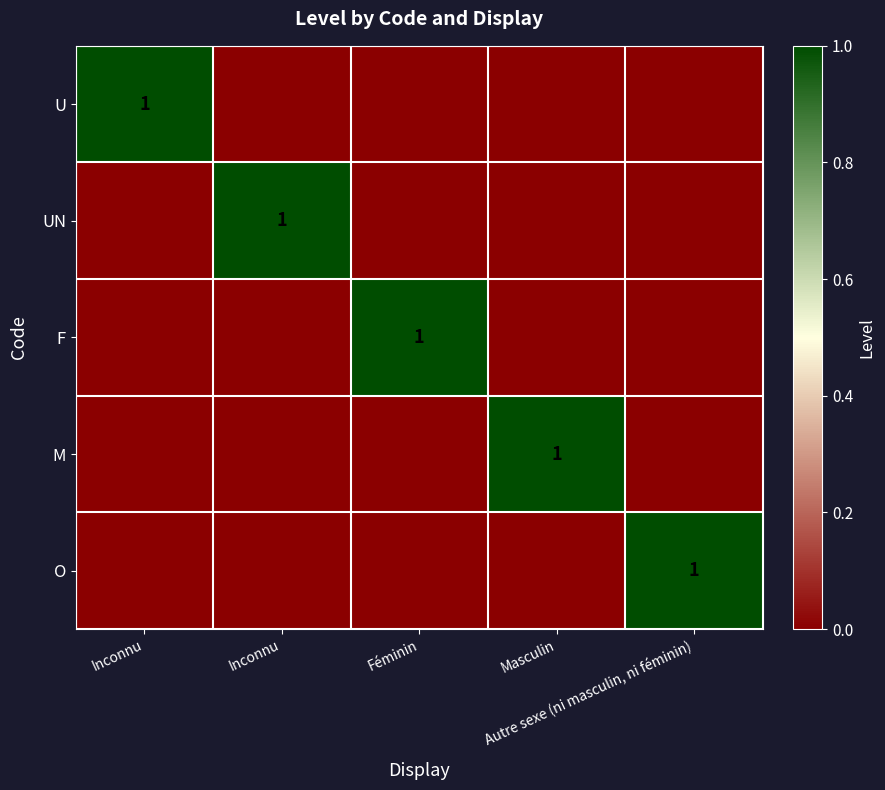

What is the difference between the maximum and second lowest values in the U series?

1